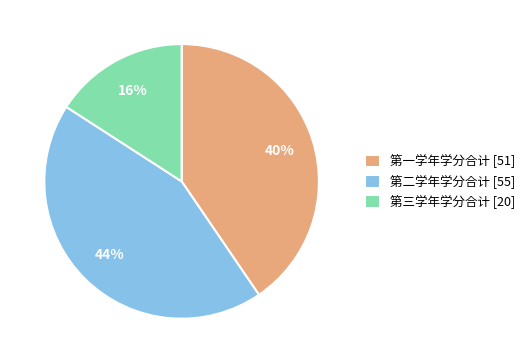

Does any single category account for the majority?

No